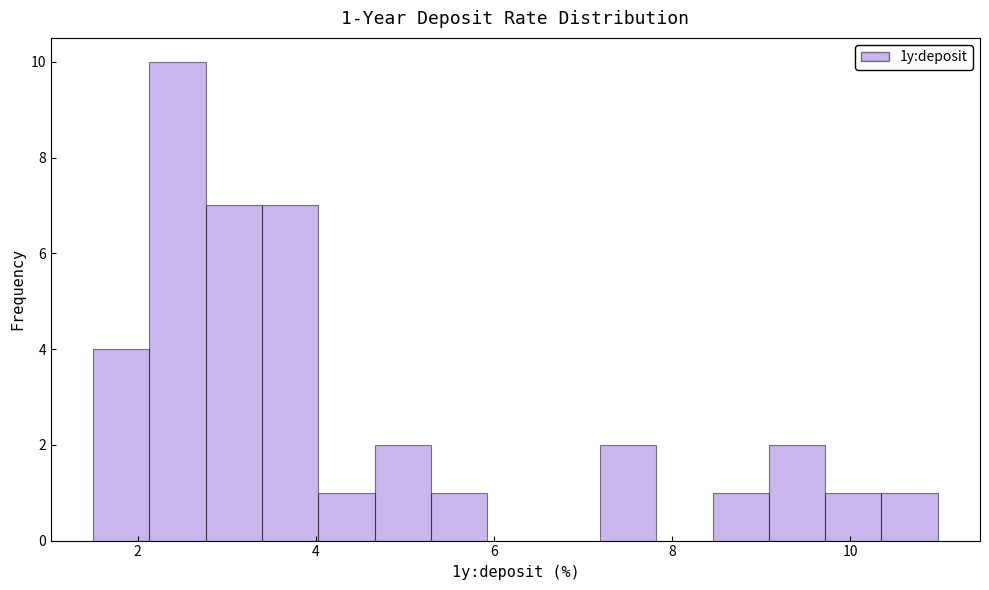

Around what value on the x-axis is the tallest bar? Give the approximate position of its centre, as read against the axis.

2.4